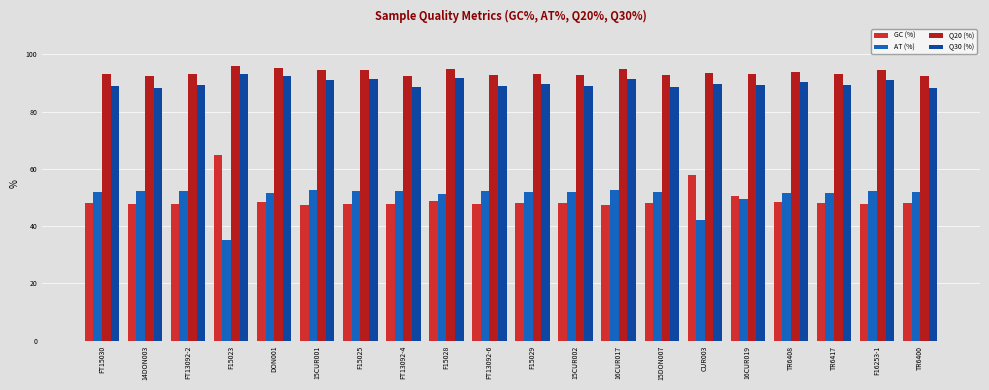

What is the difference between the AT (%) values at 16CUR017 and FT13092-2?

0.3